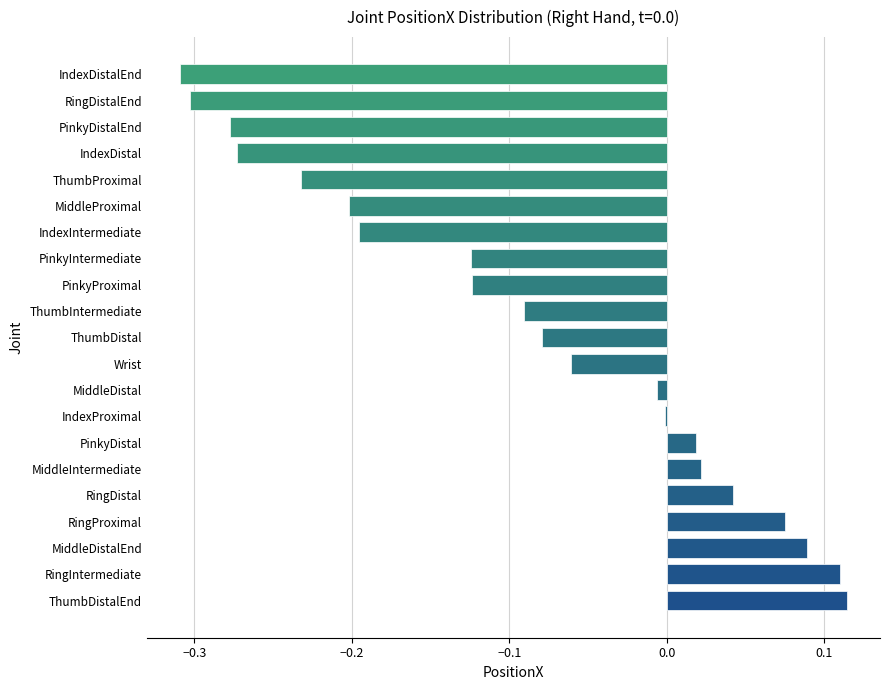

Which has a higher value, IndexDistalEnd or MiddleProximal?

MiddleProximal